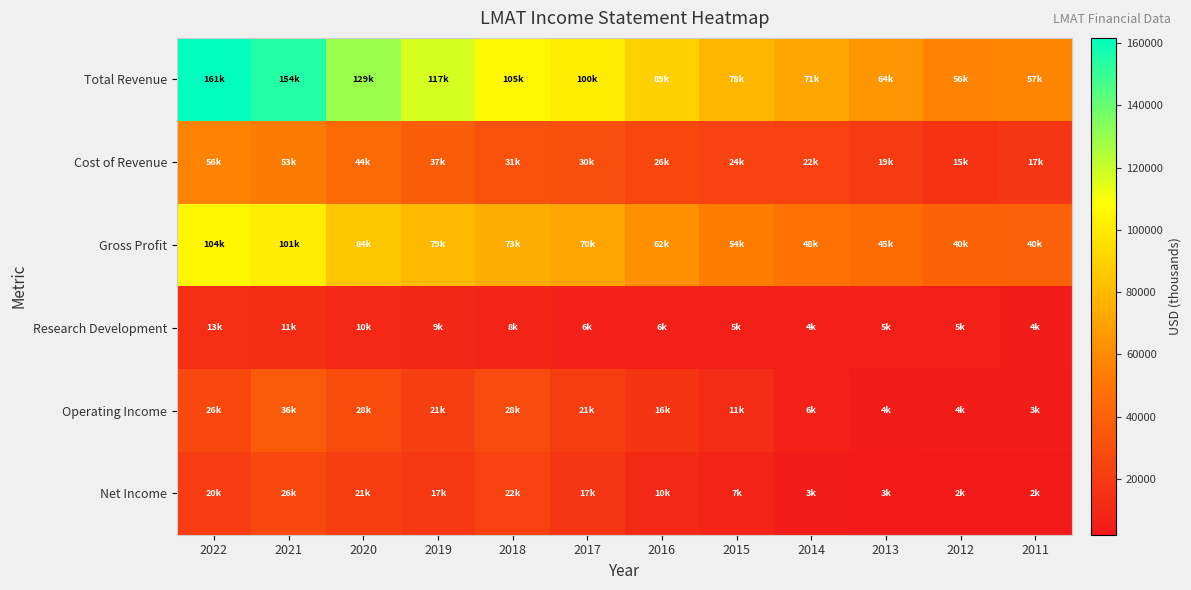

Between 2022 and 2020, which series saw the biggest shift?

Total Revenue